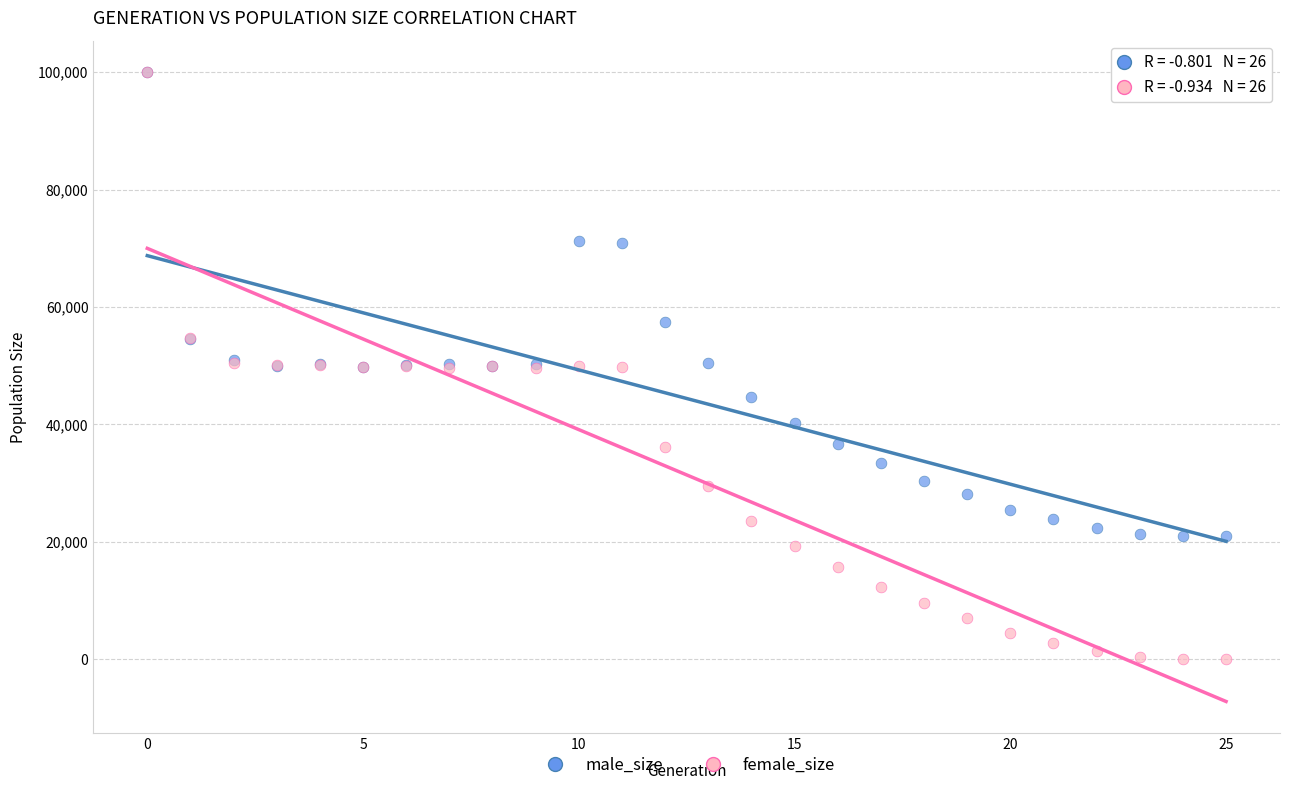

In the male_size series, what Y value is closest to 60511?

57473